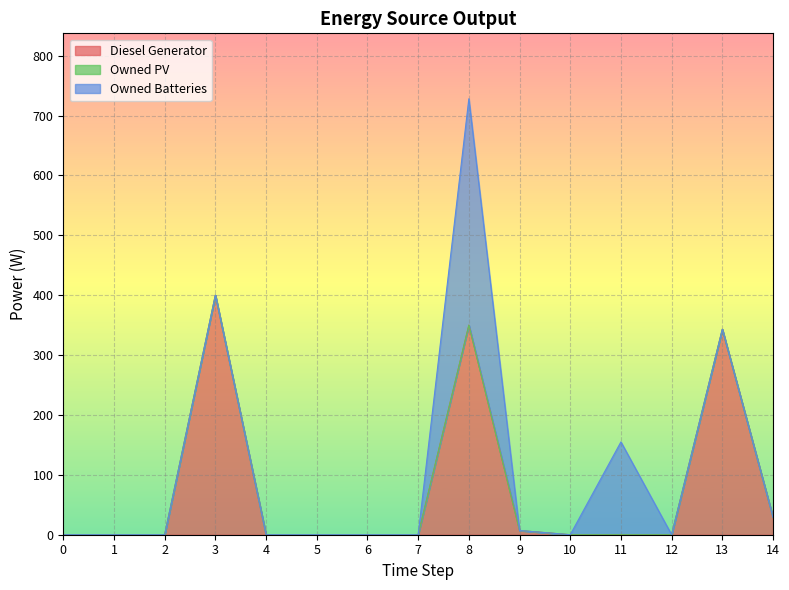

At which label does Owned Batteries reach its peak?

8